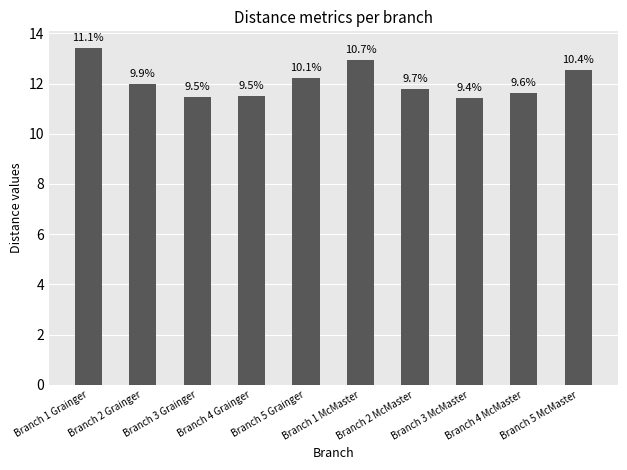

What is the greatest value displayed?

13.4